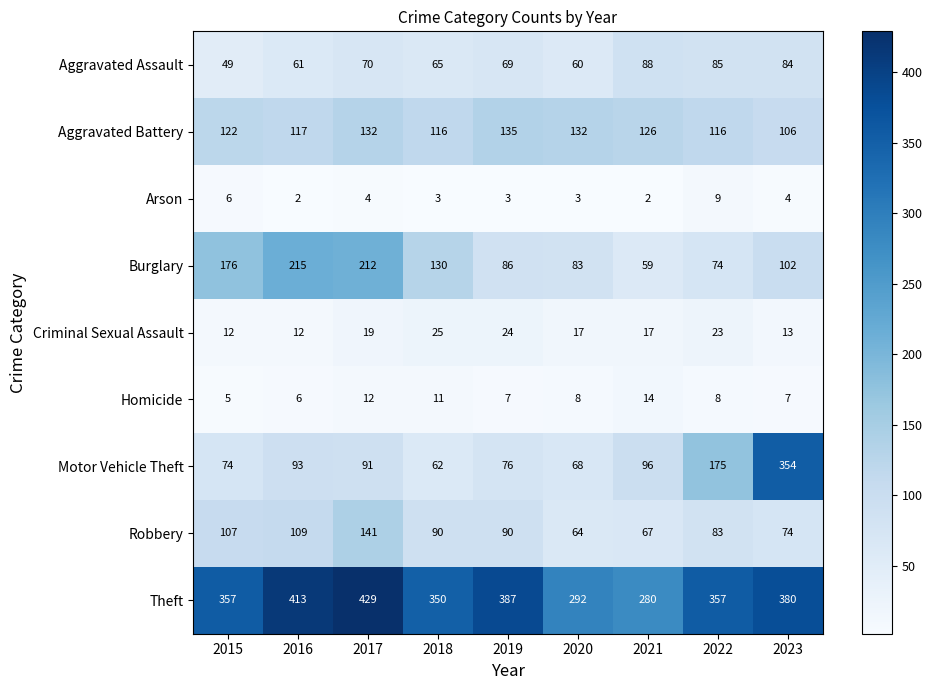

What is the difference between the Robbery values at 2017 and 2023?

67